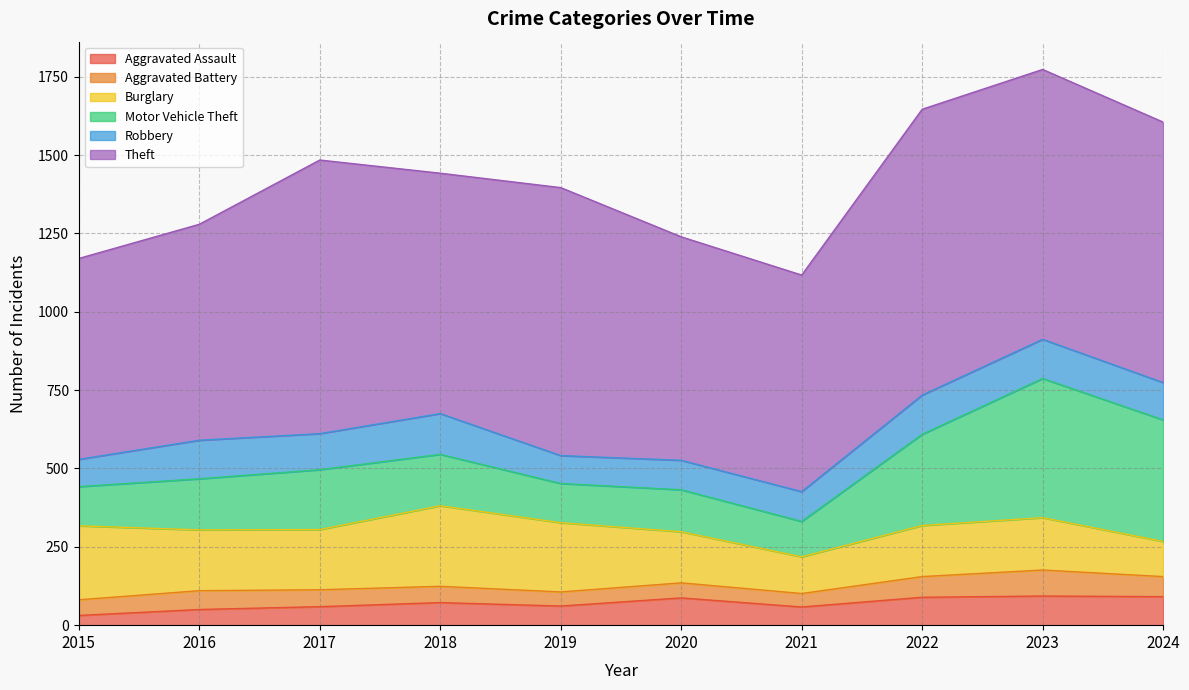

What is the maximum value shown in the chart?

912